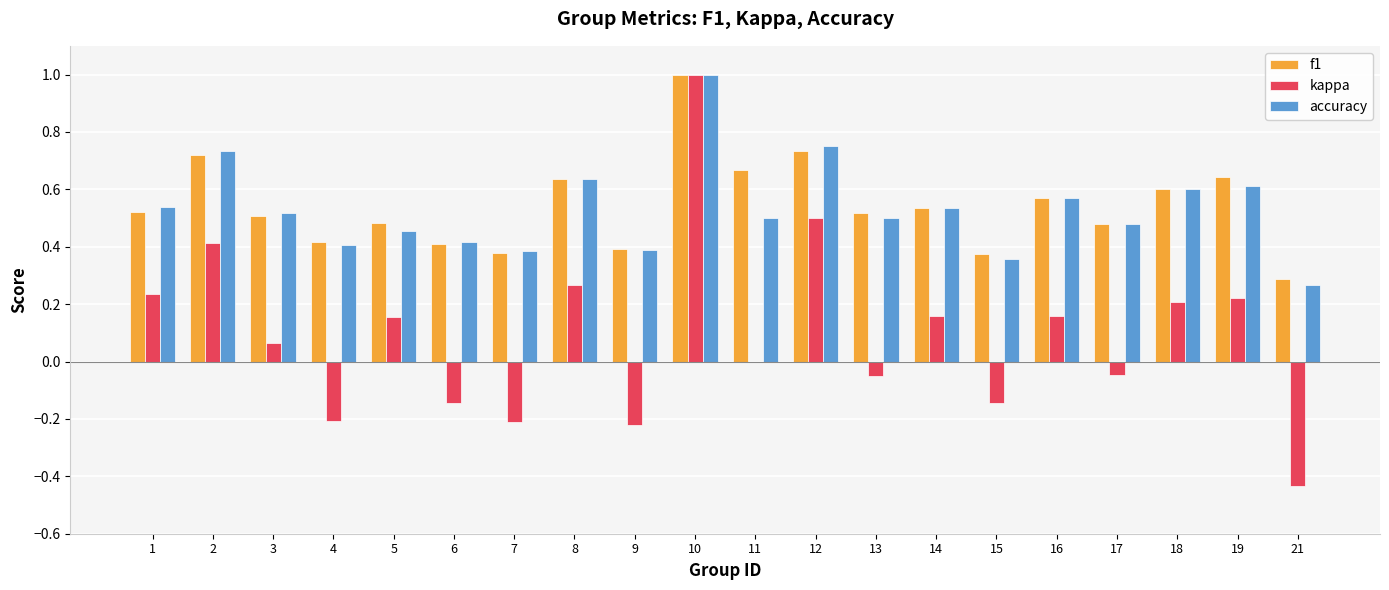

Which series changed the most between 7 and 16?

kappa